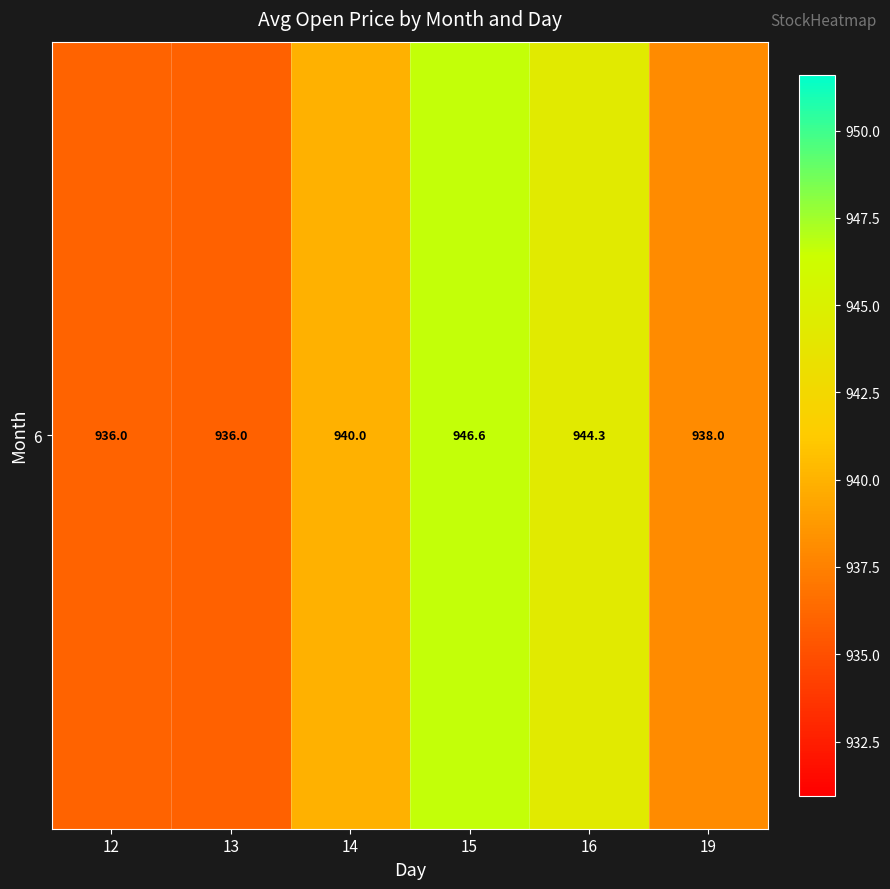

At which category does the chart reach its peak across all series?

15